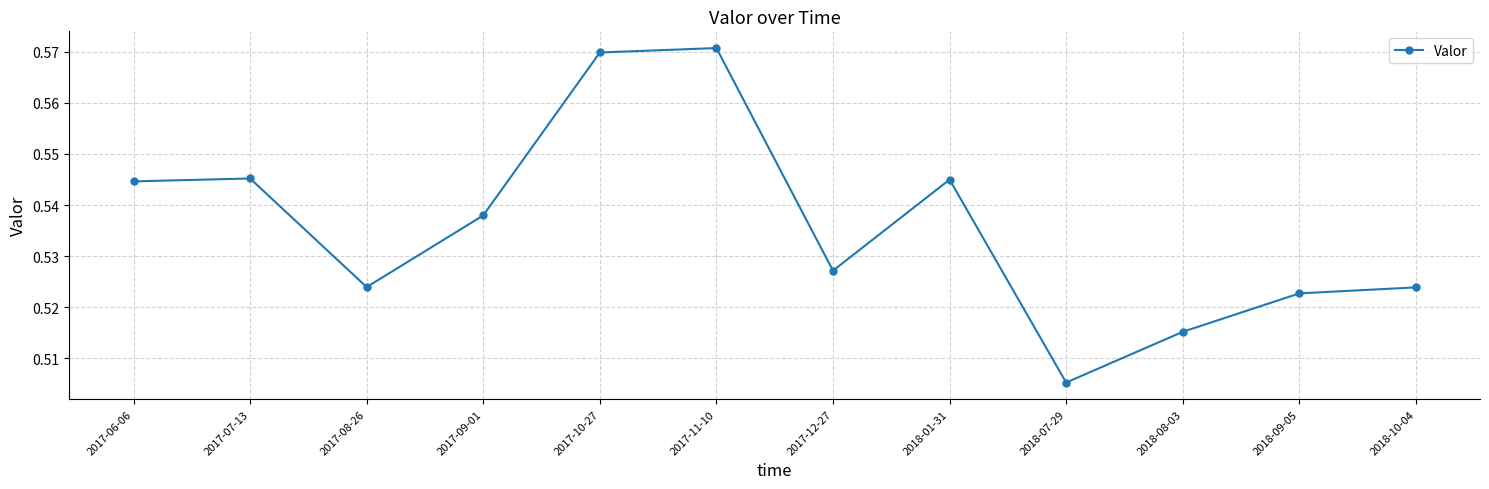

At which label is the value closest to 0?

2018-07-29